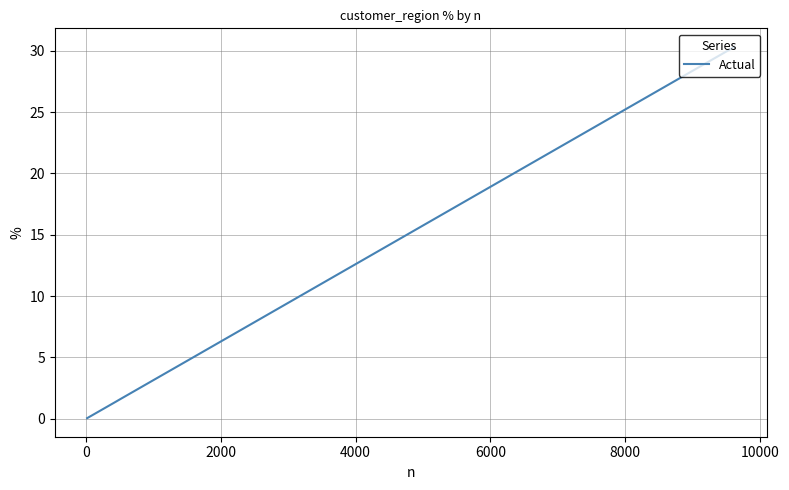

At which label is the value closest to 15?

4000